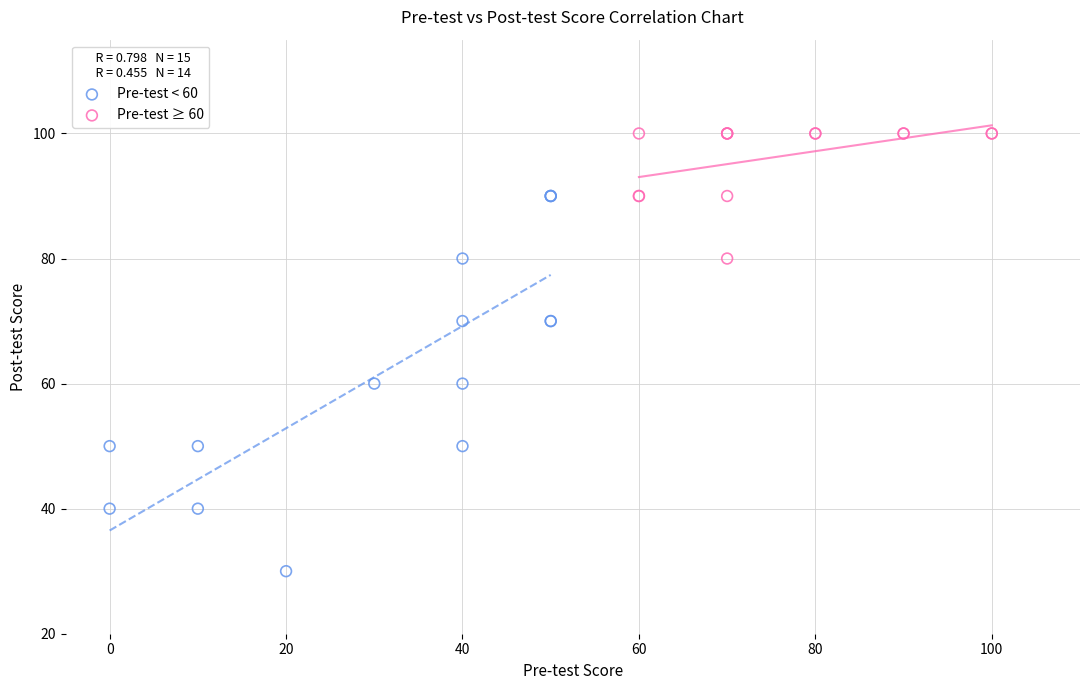

Which series has the largest Y range (max minus min)?

Pre-test < 60